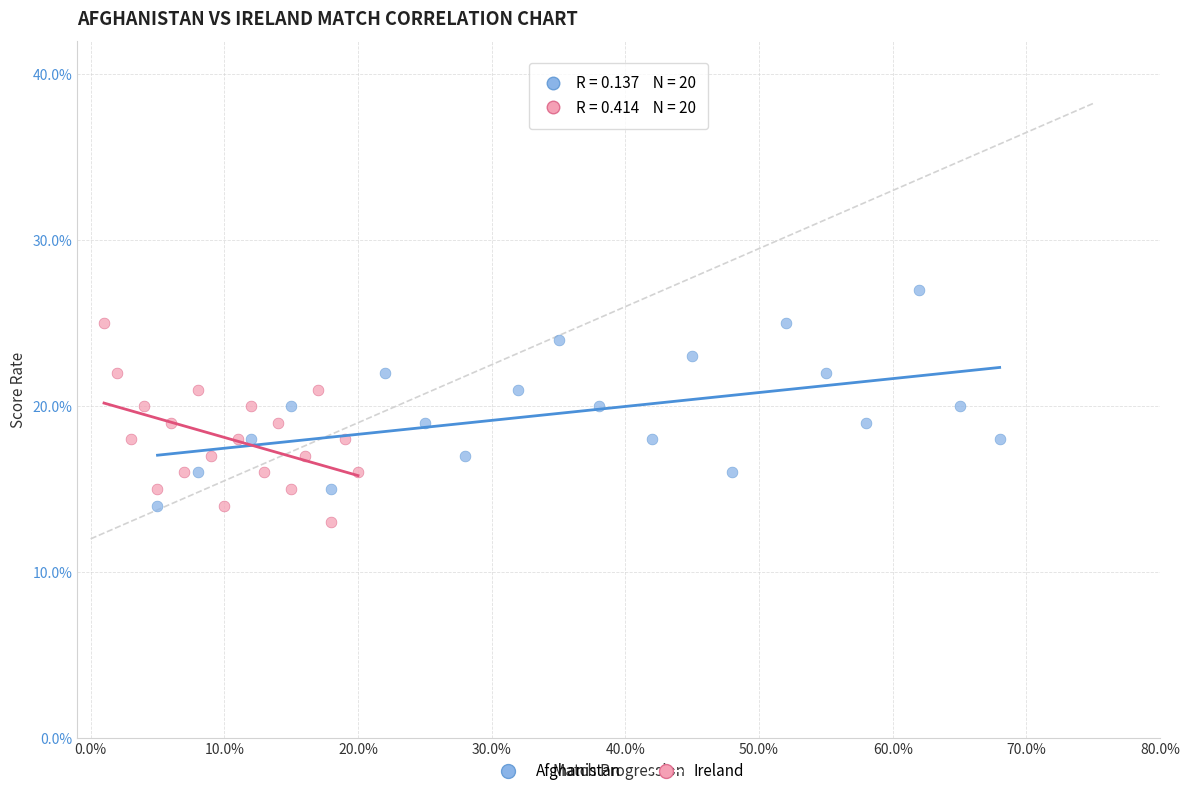

Which series reaches the maximum Y coordinate?

Afghanistan